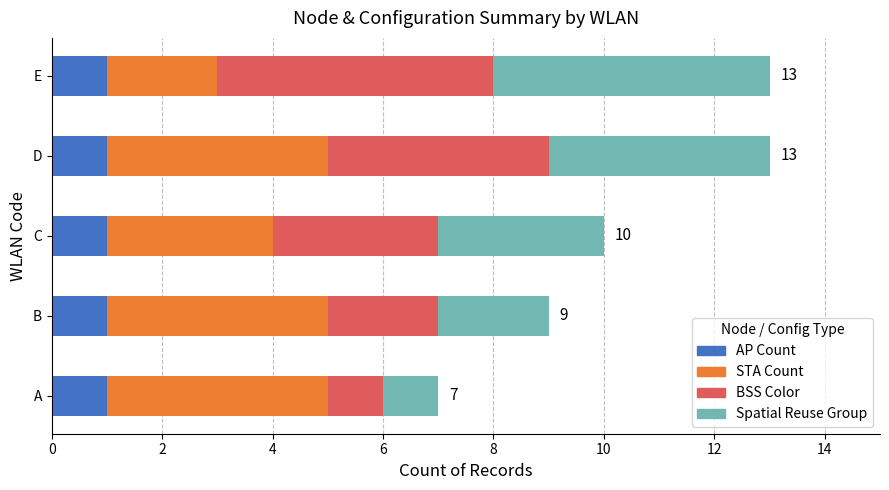

What is the total value across all series at C?

10